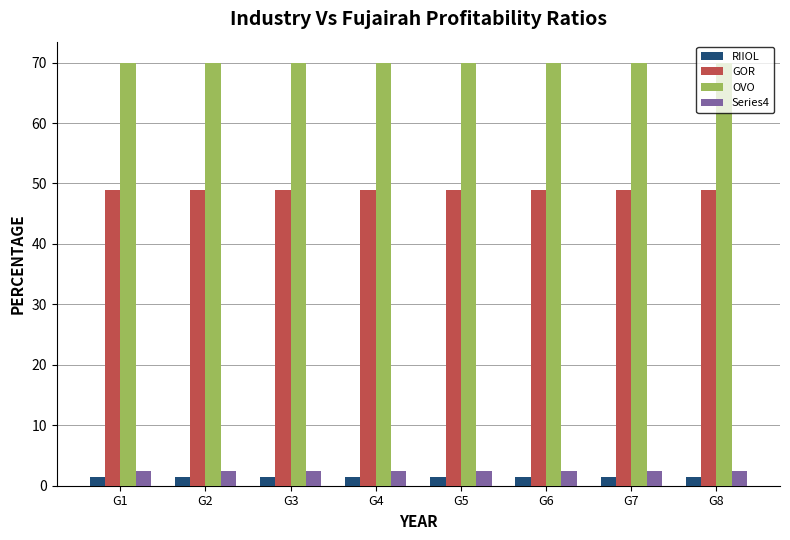

What is the difference between the highest and lowest values at G1?

68.5